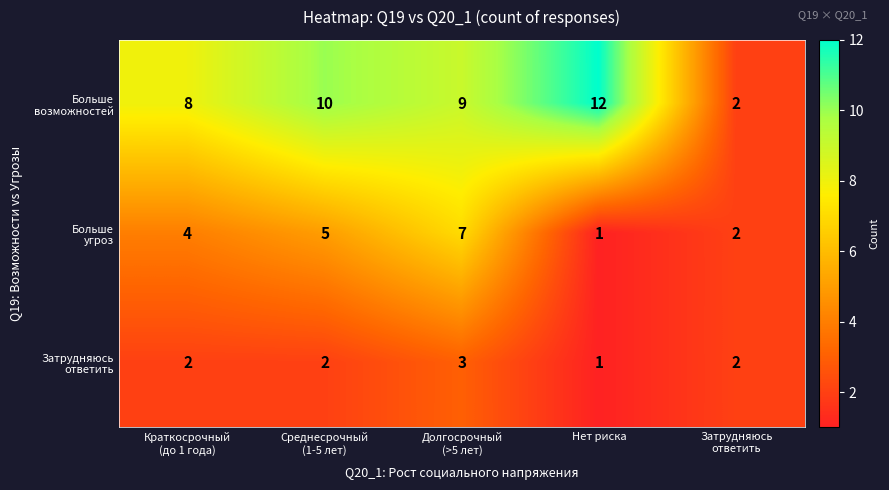

What is the difference between the highest and lowest values at Среднесрочный
(1-5 лет)?

8